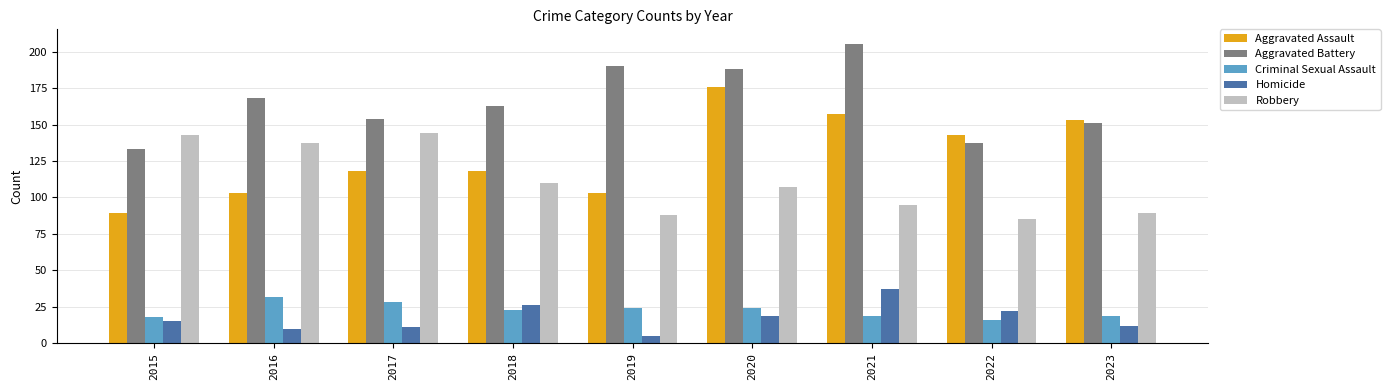

What is the value of the Criminal Sexual Assault bar at the 3rd from the left?

28